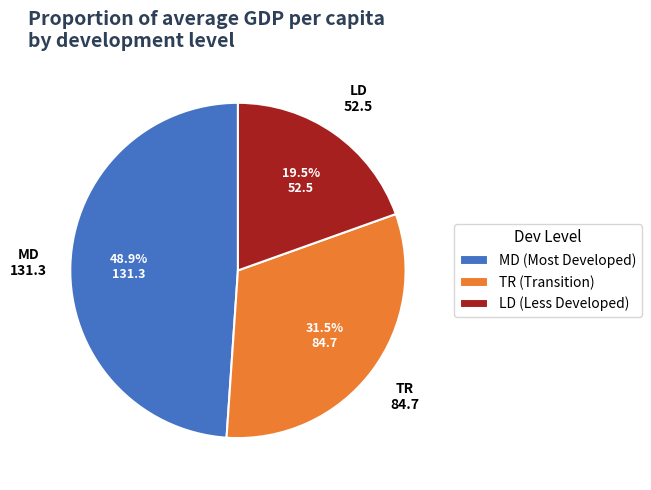

How many segments does this pie chart have?

3